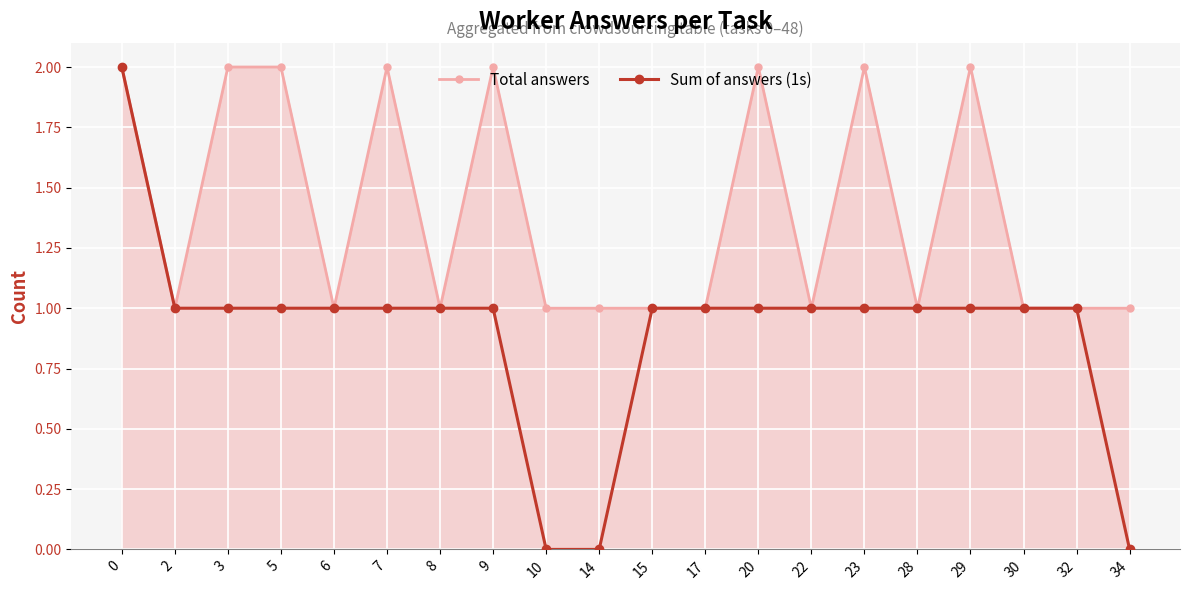

What is the value of the Total answers point at the 15th from the left?

2